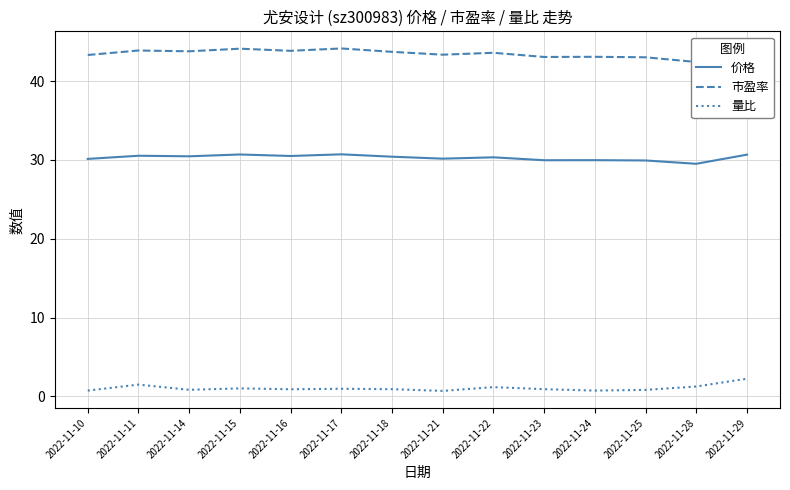

At which category does the chart reach its minimum across all series?

2022-11-21